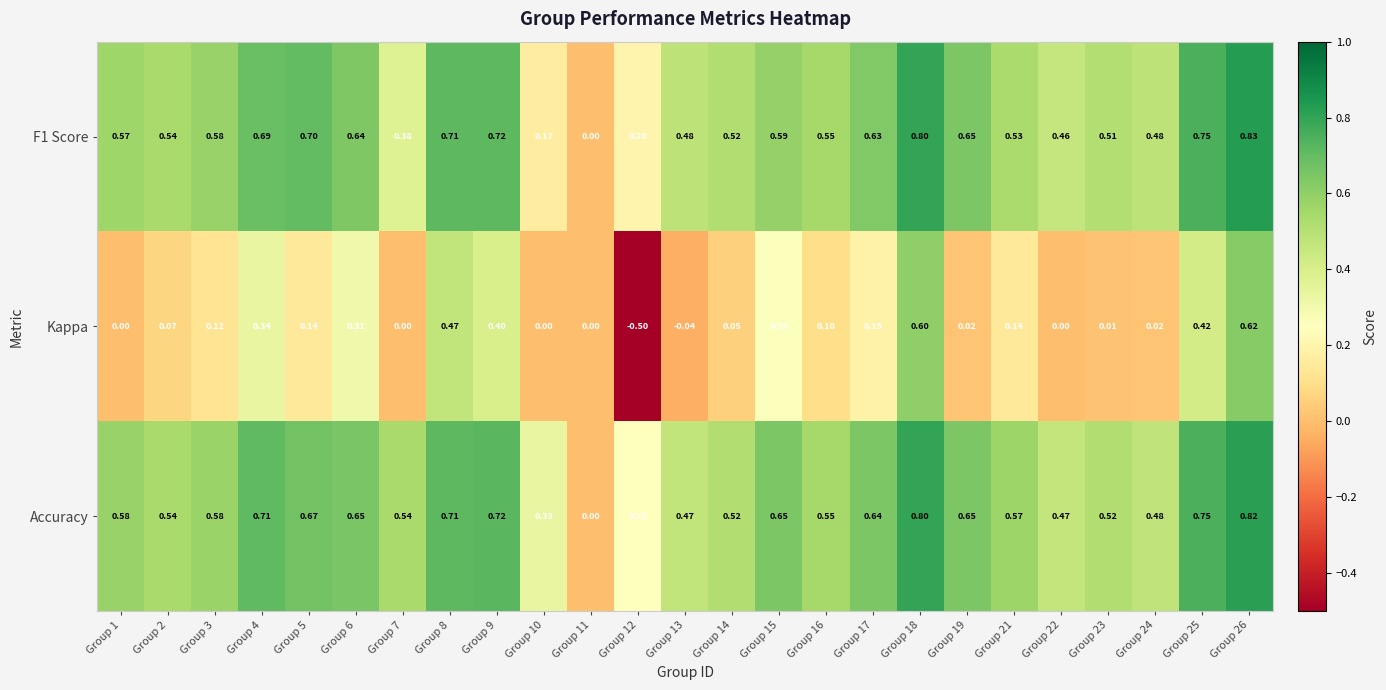

At which category does the chart reach its peak across all series?

Group 26